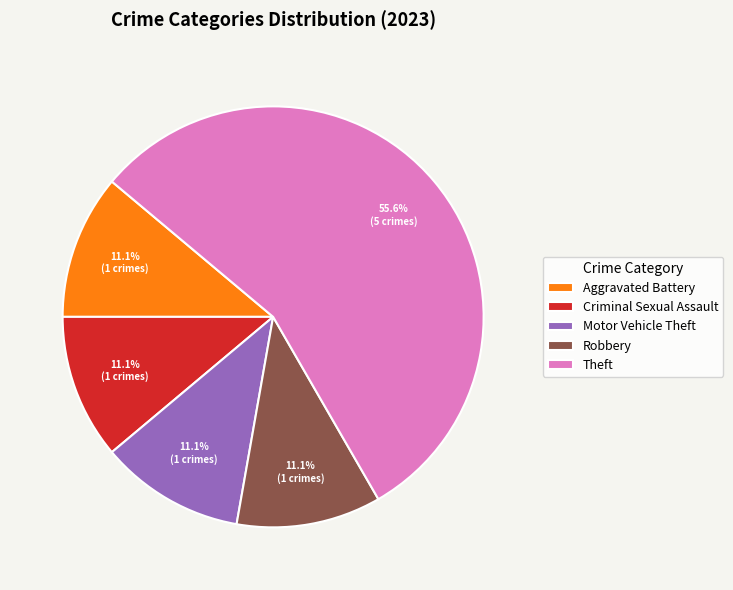

To the nearest percent, what is the combined percentage of Motor Vehicle Theft and Aggravated Battery?

22%